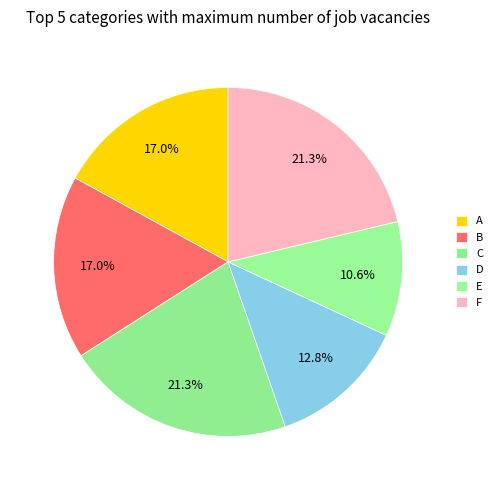

Is the sum of C and F greater than half?

No